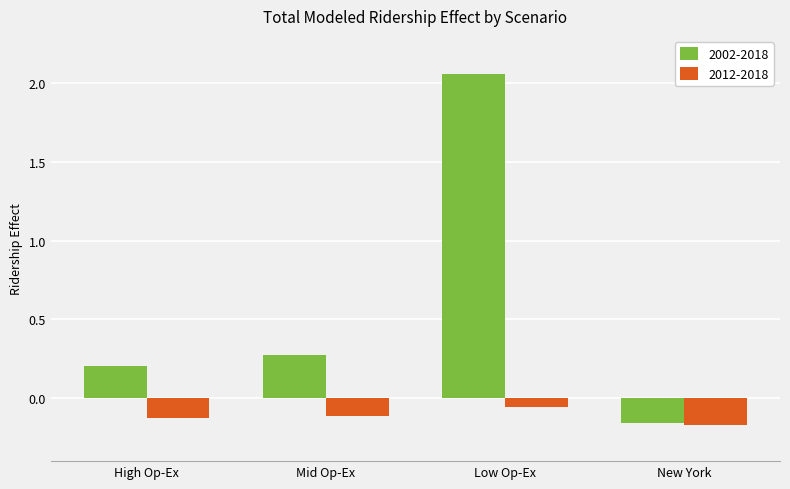

At how many categories does at least one series exceed 1?

1